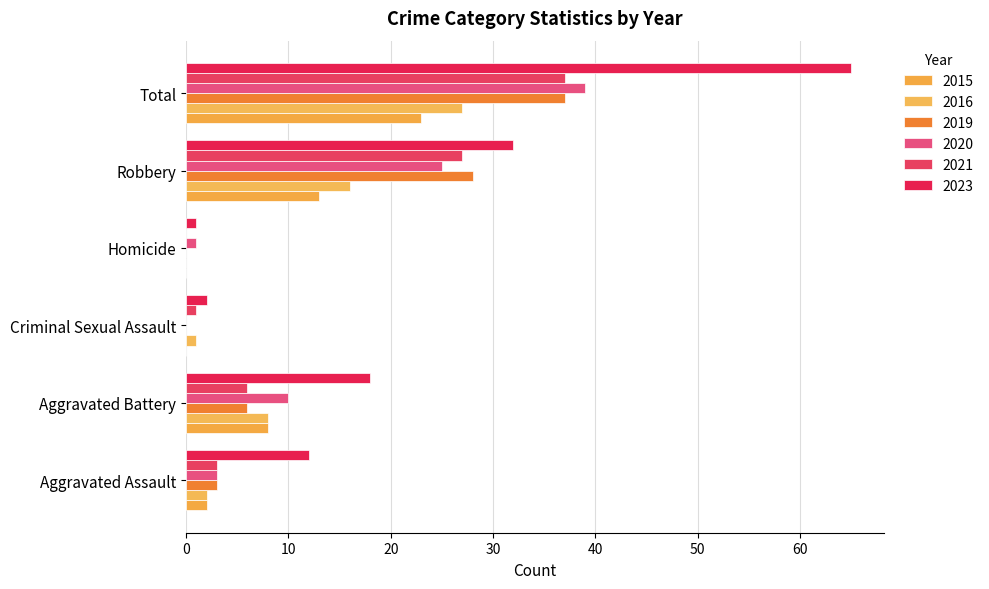

Reading left to right, extract all data points from this chart.

2015: 2	8	0	0	13	23
2016: 2	8	1	0	16	27
2019: 3	6	0	0	28	37
2020: 3	10	0	1	25	39
2021: 3	6	1	0	27	37
2023: 12	18	2	1	32	65